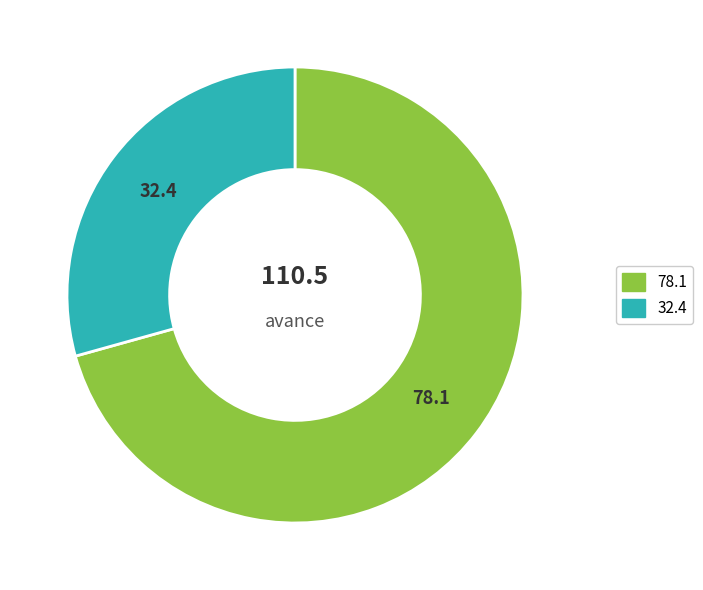

Is there any slice that represents more than half of the pie?

Yes